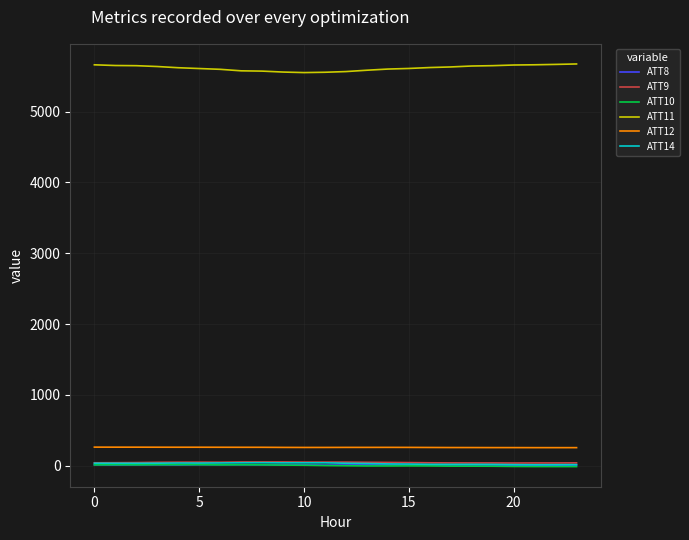

Which series has the largest total across all categories?

ATT11